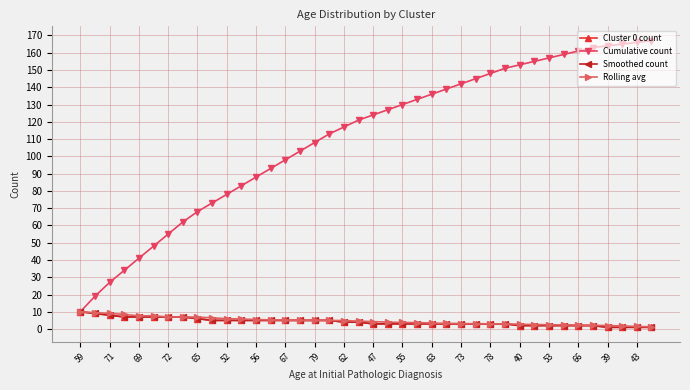

Is this an area chart (filled region under the line)?

No